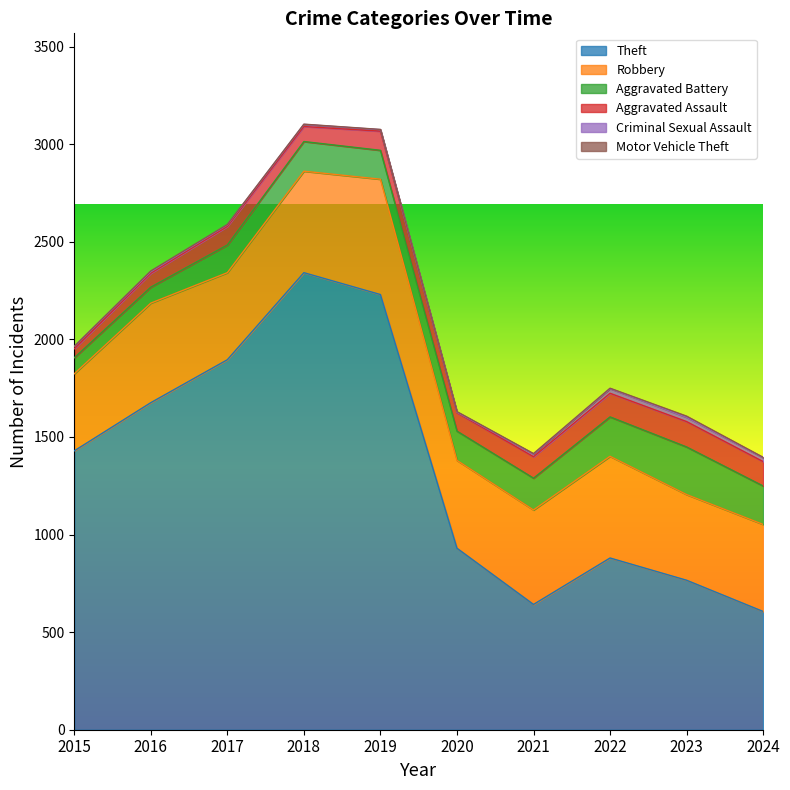

Is the value of Motor Vehicle Theft at 2022 greater than the value of Aggravated Assault at 2016?

No